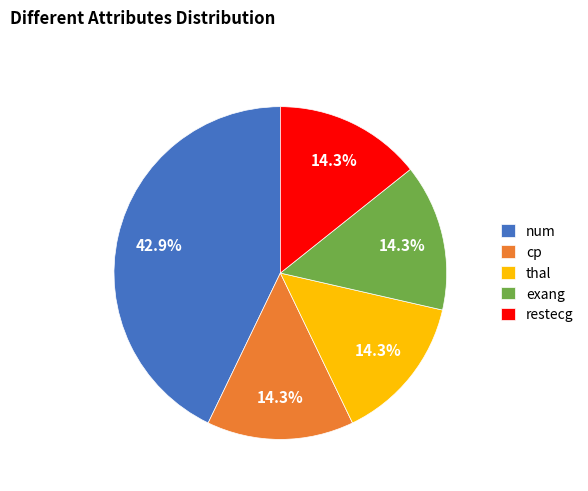

Which category has the biggest portion of the pie?

num